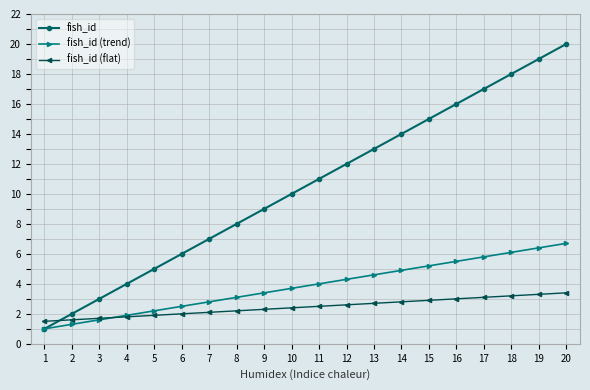

What is the difference between the highest and lowest values at 16?

13.0